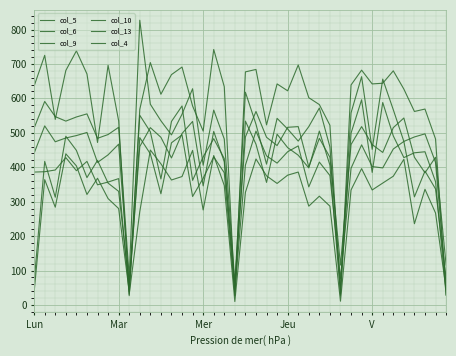

How many times do col_5 and col_9 cross each other?

16